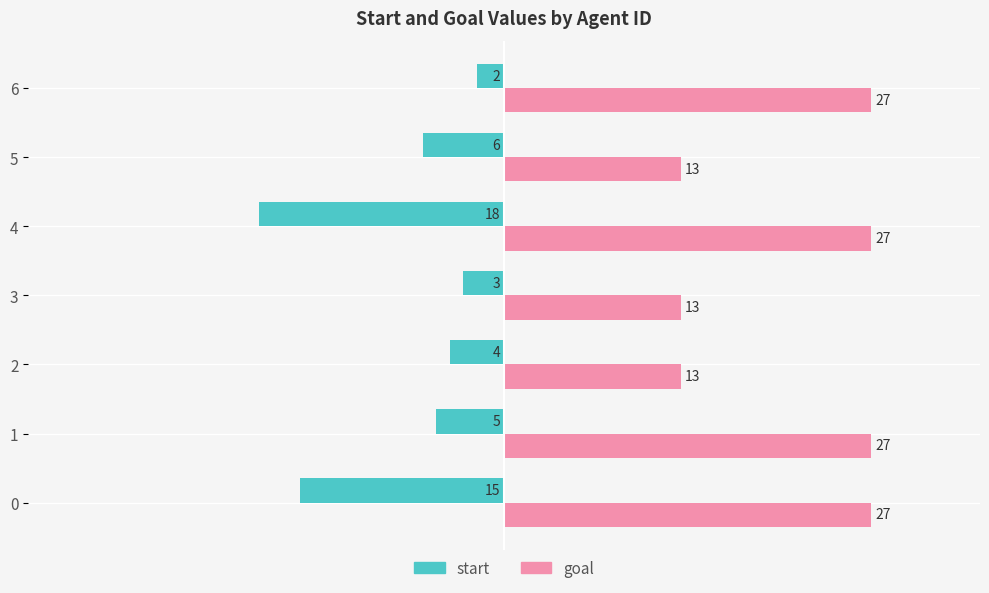

Which series has the largest total across all categories?

goal